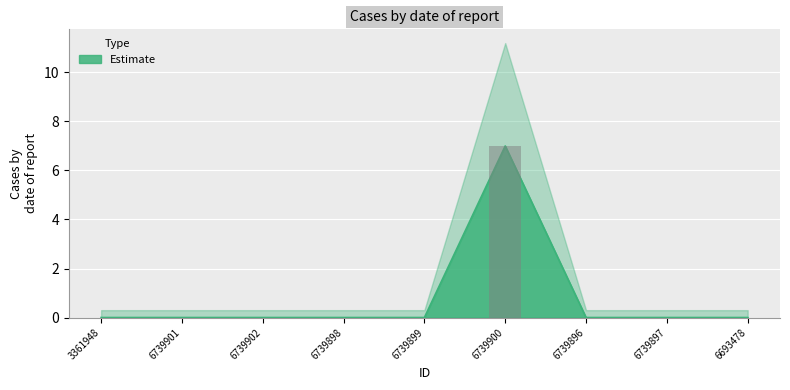

What is the label of the 5th bar from the left?

6739899